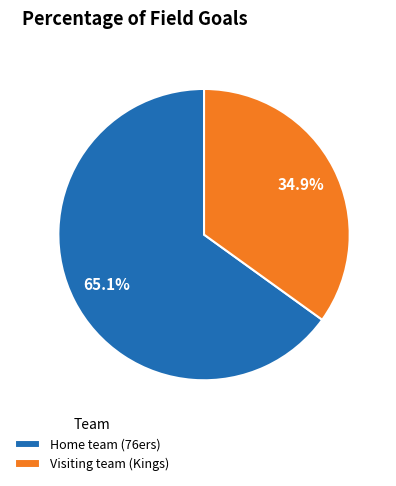

What percentage is the Visiting team (Kings) slice, to the nearest percent?

35%